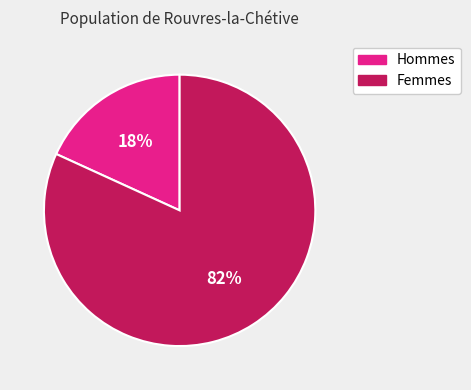

Does Femmes represent more than half of the total?

Yes